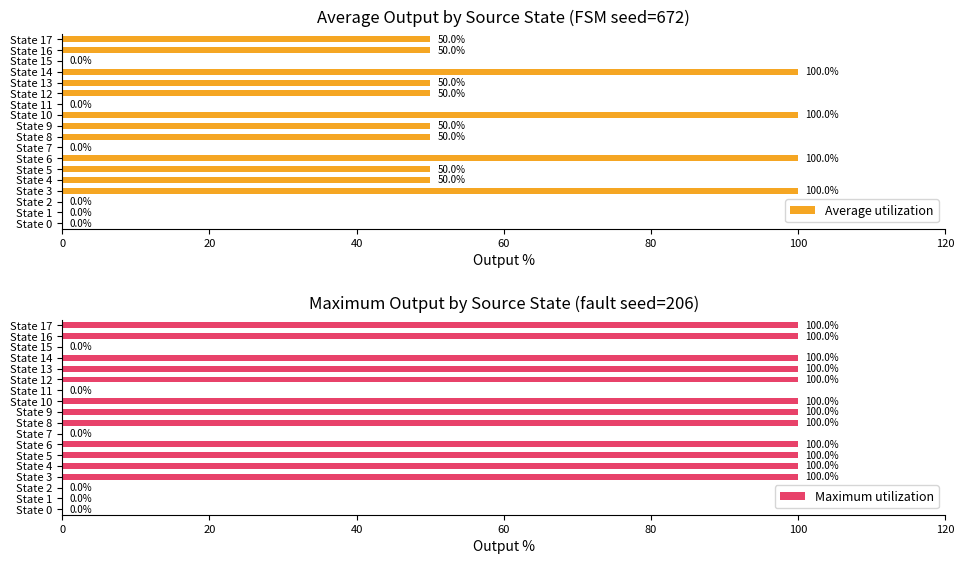

What value does the Maximum utilization series have at State 17?

100